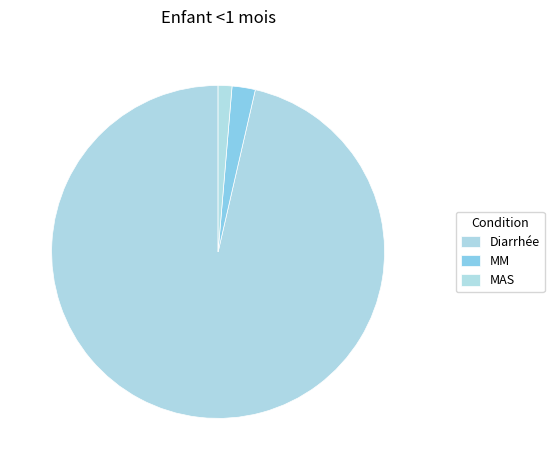

Is there any slice that represents more than half of the pie?

Yes